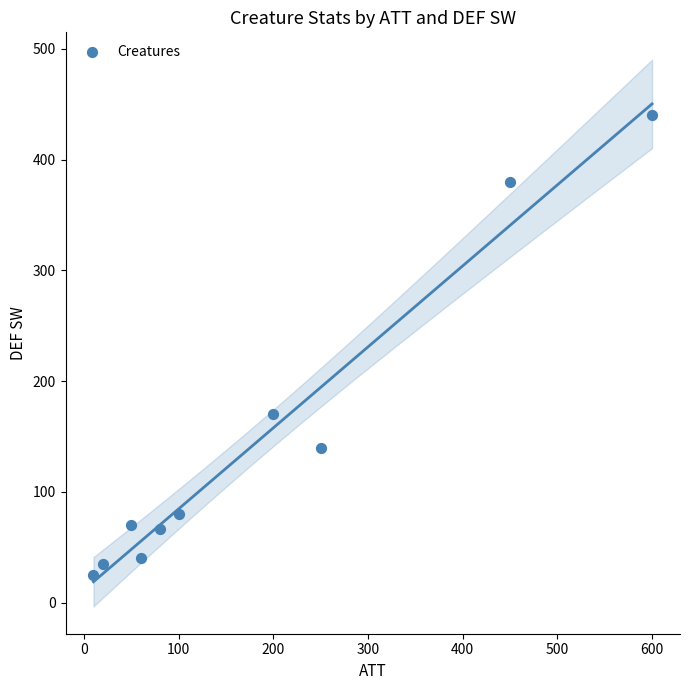

What is the range of Y values (max minus min)?

415